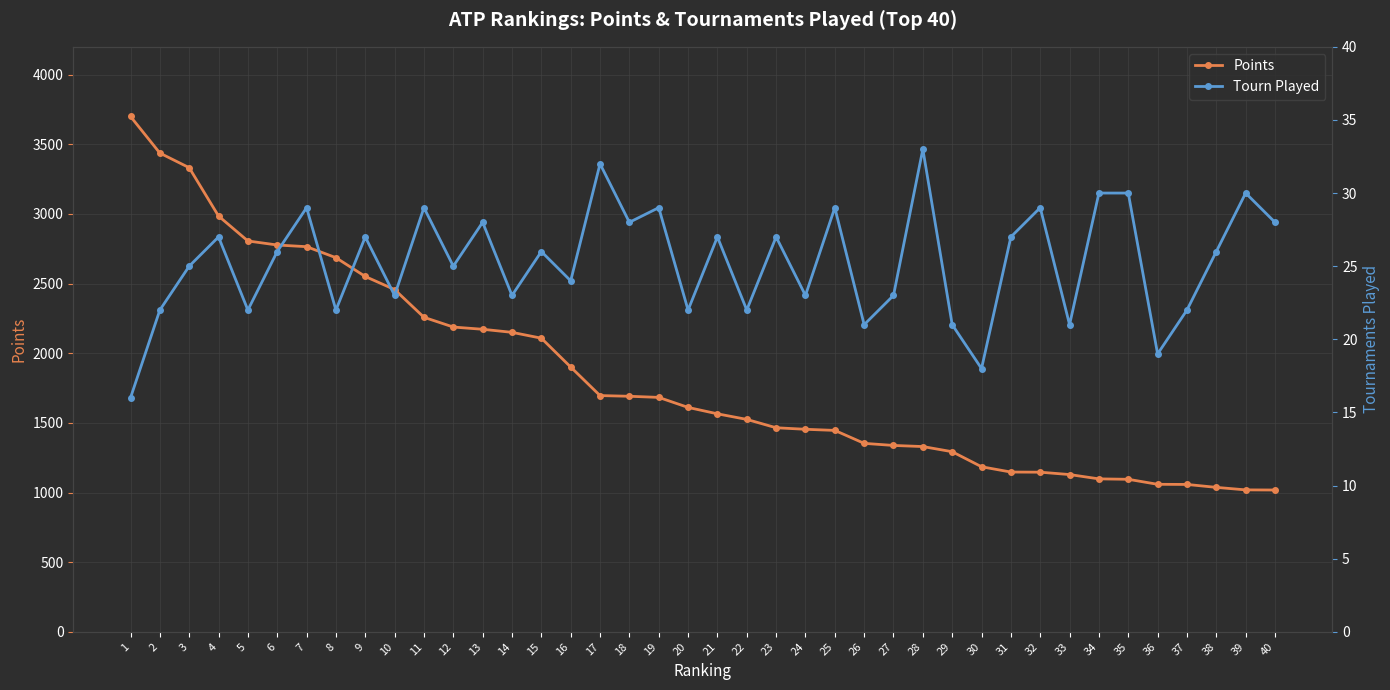

What is the spread (max minus min) of values at 16?

1877